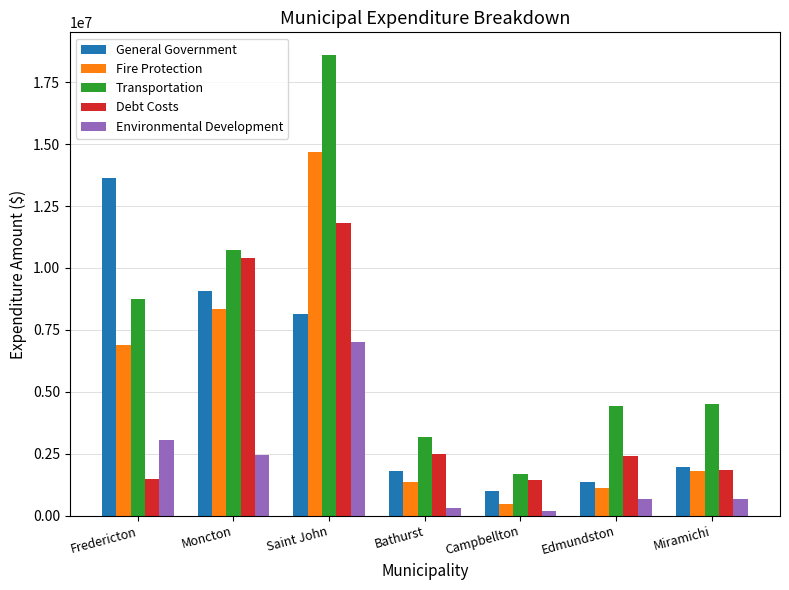

What is the approximate value of Transportation at Bathurst?

3166461